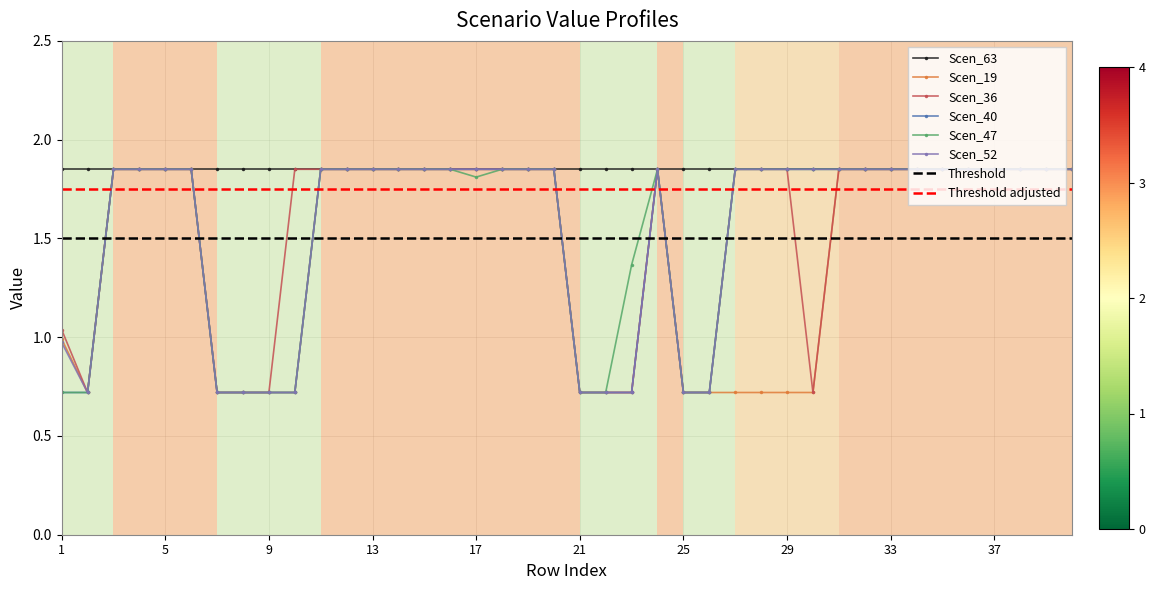

What is the minimum value shown in the chart?

0.7